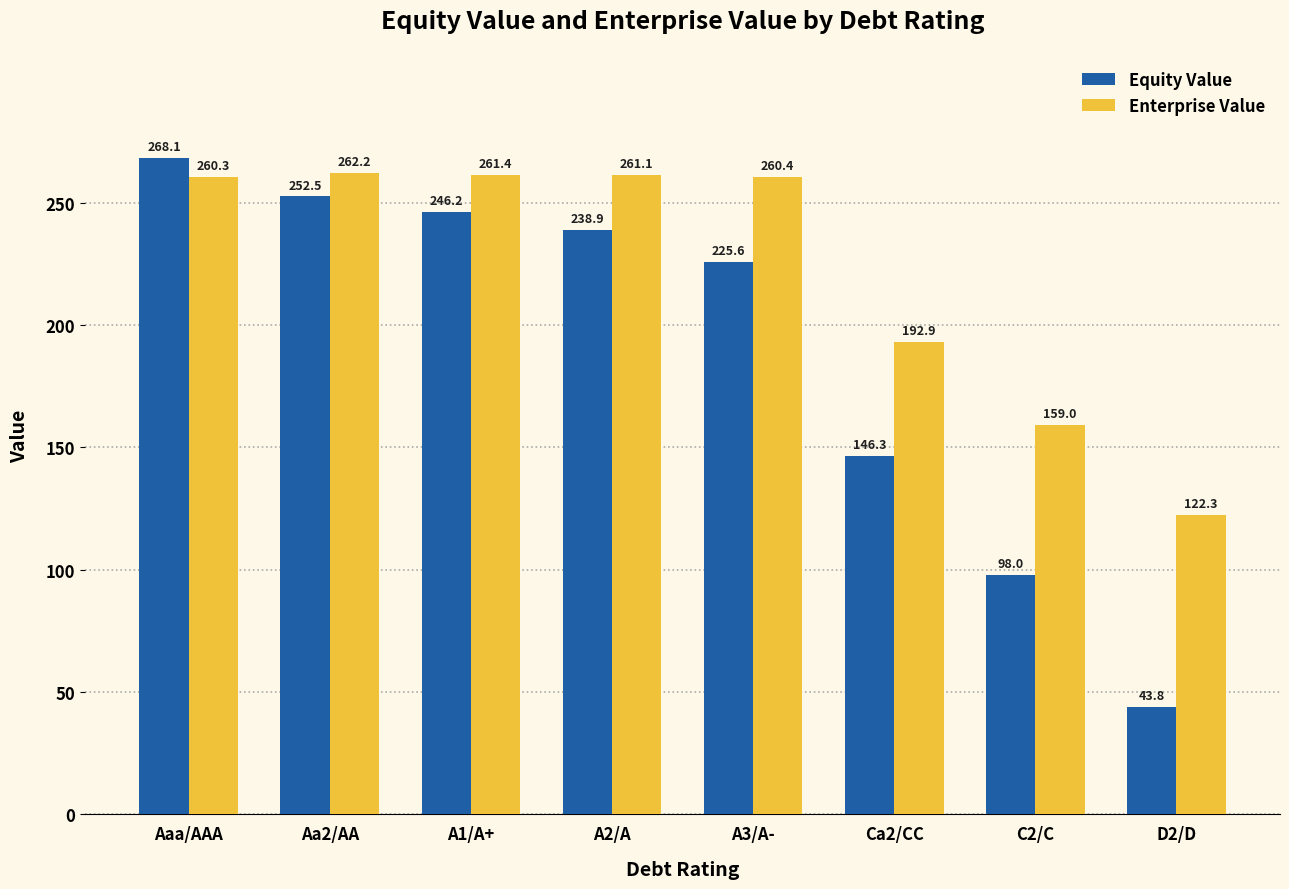

Are the bars horizontal?

No